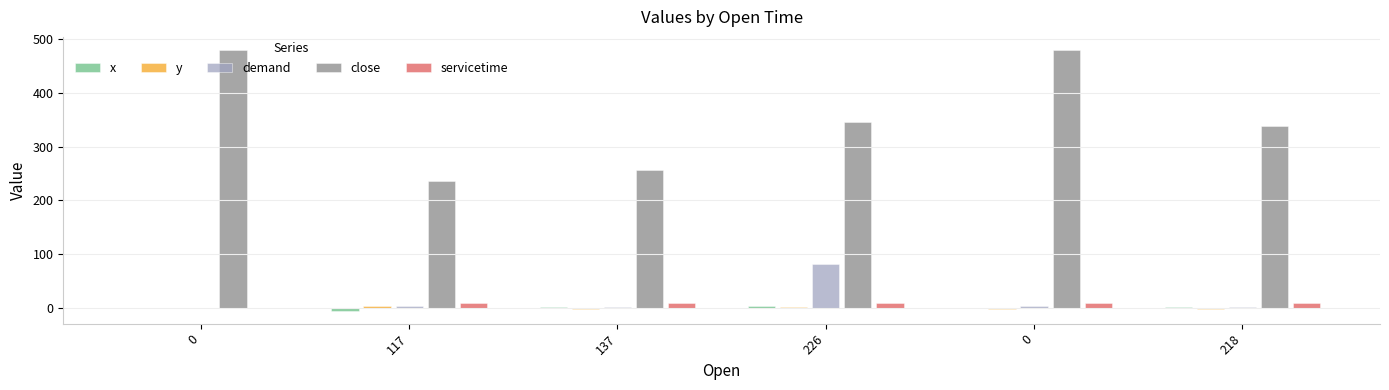

Are the bars horizontal?

No